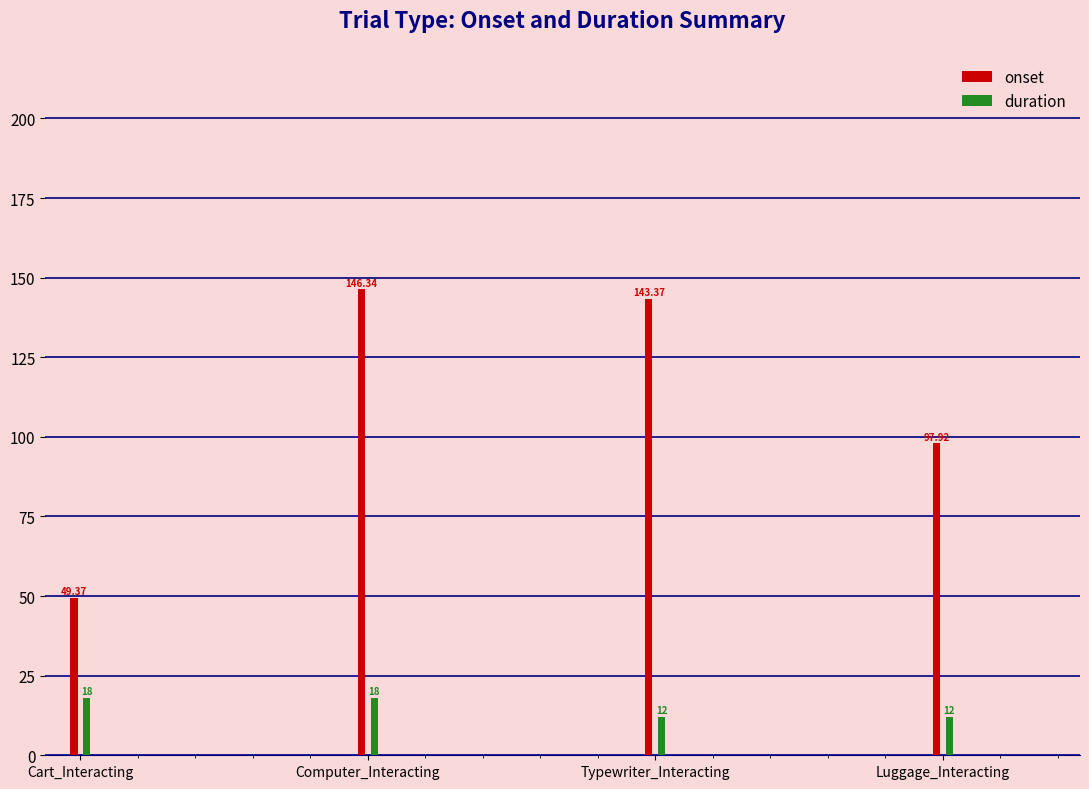

The duration series shows 18.0 at Computer_Interacting. True or false?

True